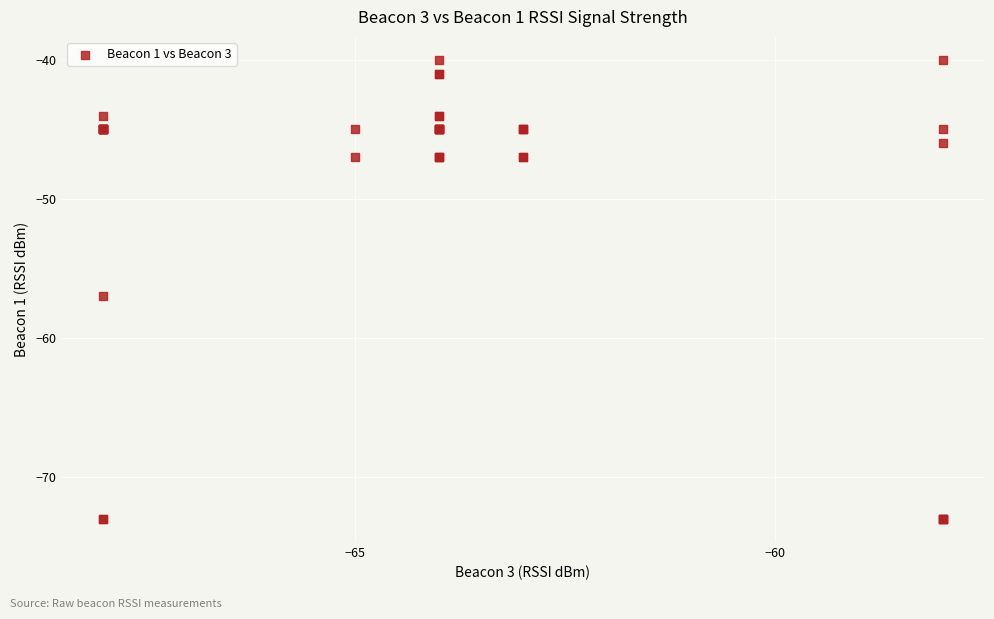

What Y value in the scatter plot is closest to -56?

-57